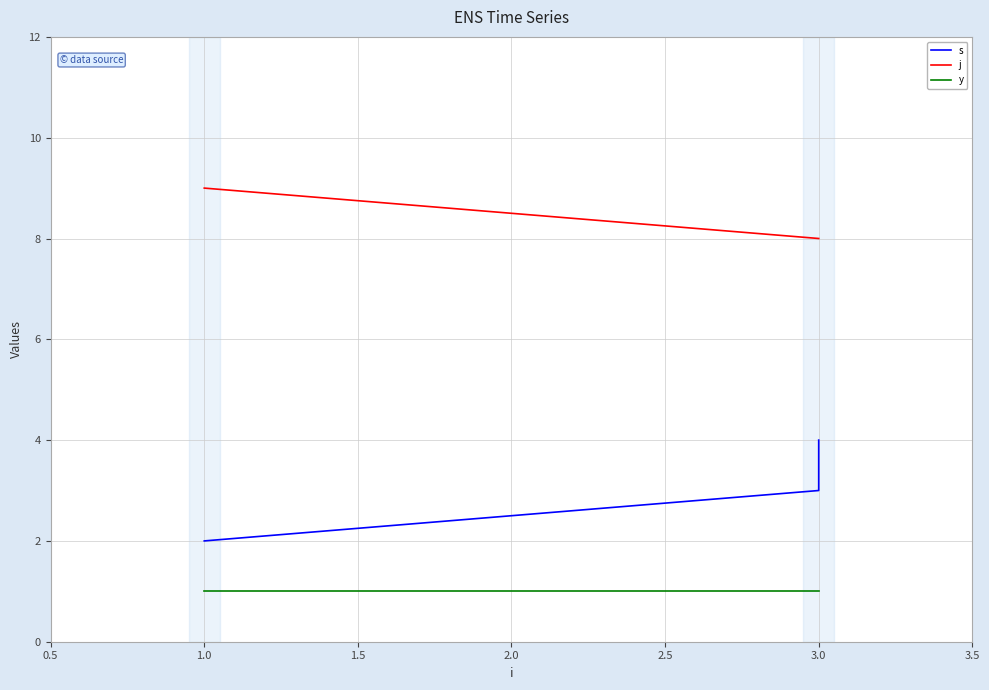

How many distinct data groups are displayed?

3